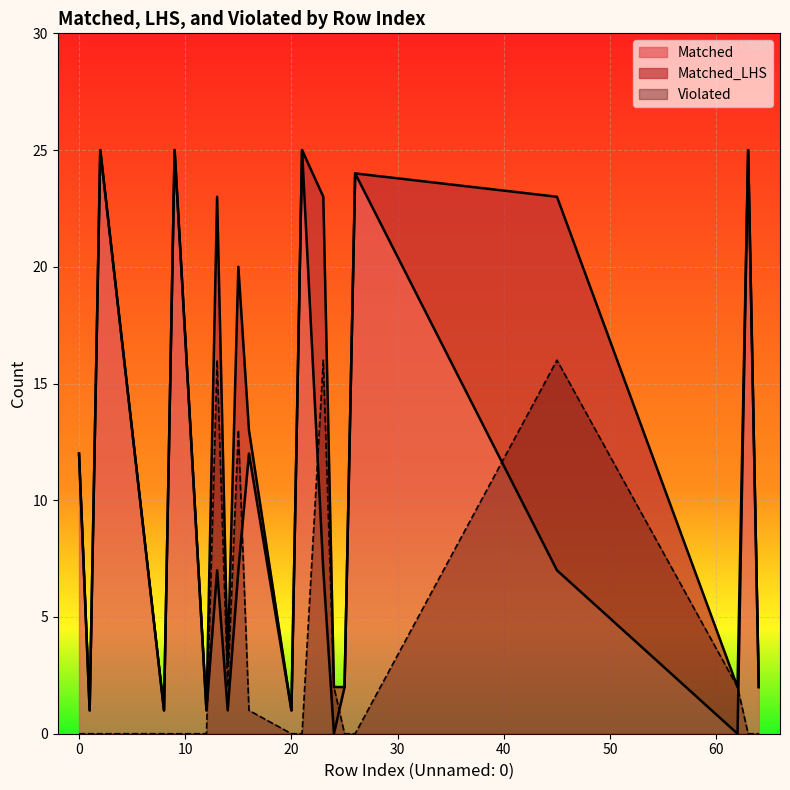

What is the highest value of the Matched series?

25